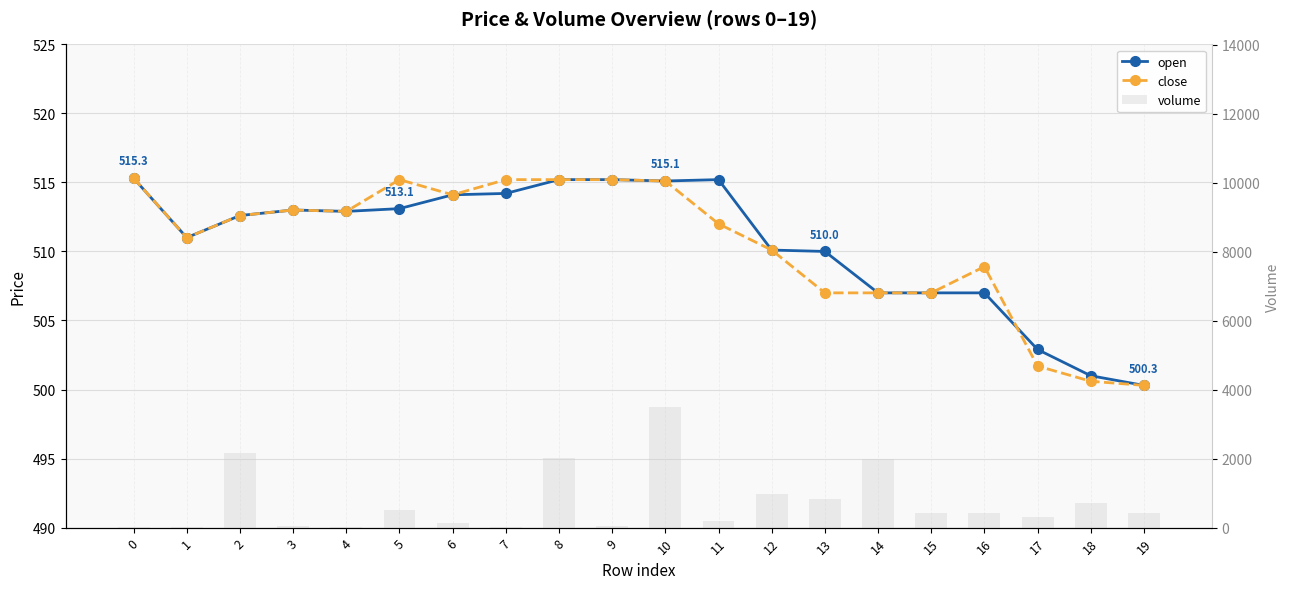

What is the value of the volume bar at the 18th from the left?

308.4